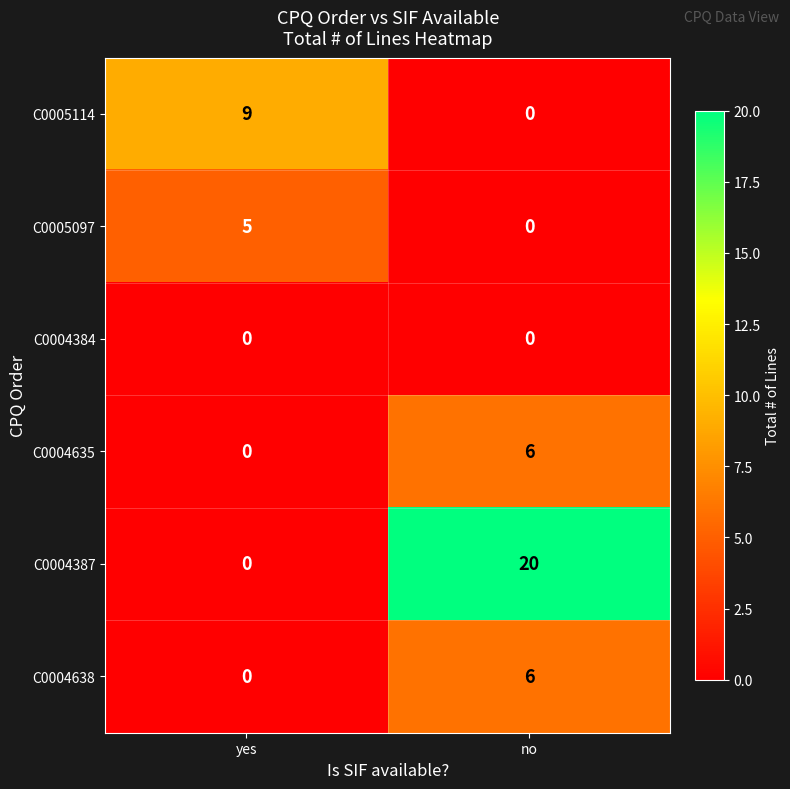

Reading right to left, list all the values displayed in this chart.

C0005114: no=0	yes=9
C0005097: no=0	yes=5
C0004384: no=0	yes=0
C0004635: no=6	yes=0
C0004387: no=20	yes=0
C0004638: no=6	yes=0